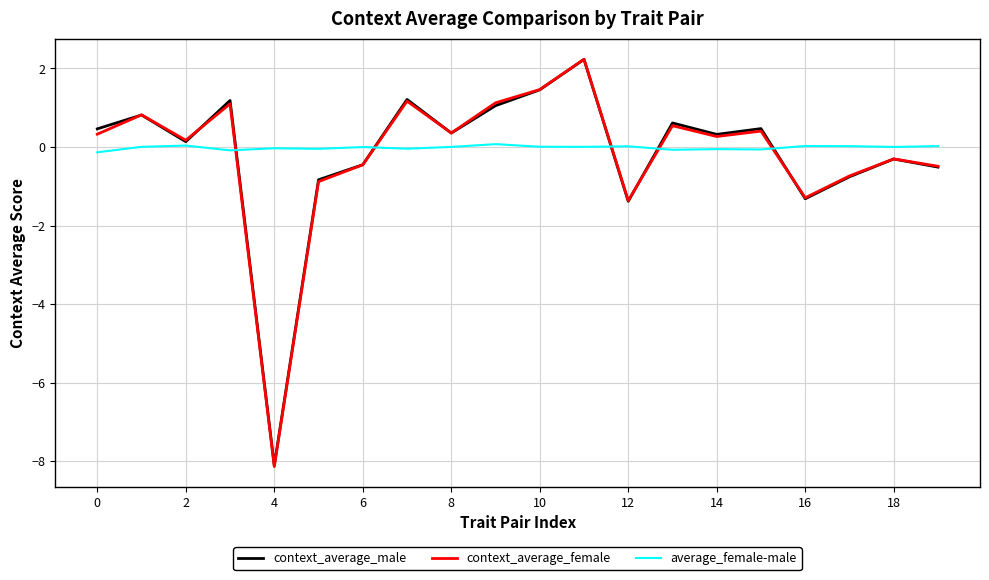

Which series has the largest range (max minus min)?

context_average_female